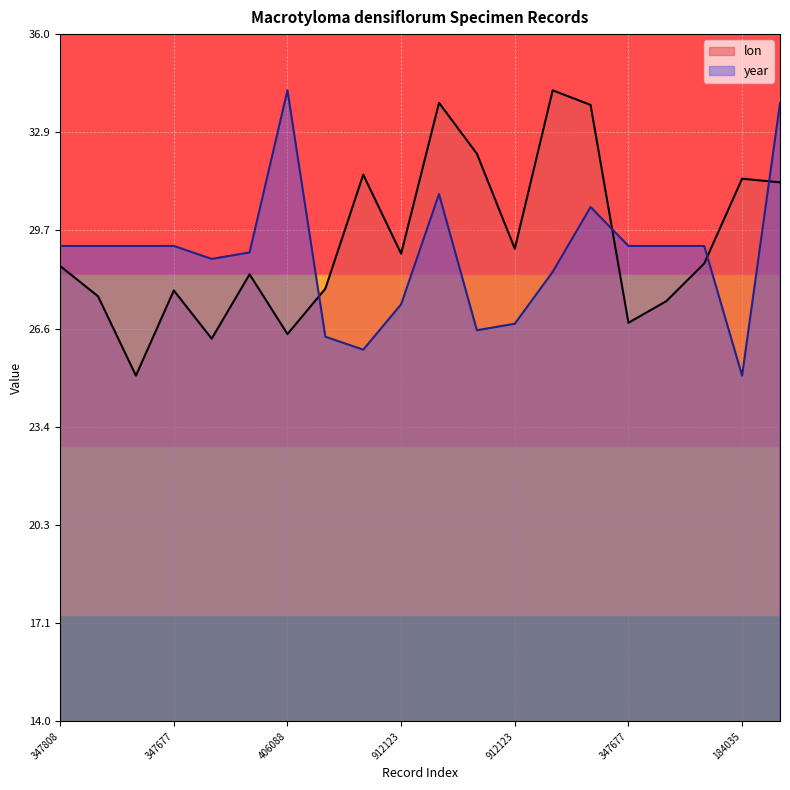

Reading left to right, what are all the values shown in this chart?

lon: 28.6	27.6	25.1	27.8	26.2	28.3	26.4	27.9	31.5	29.0	33.8	32.2	29.1	34.2	33.7	26.8	27.5	28.7	31.4	31.3
year: 29.2	29.2	29.2	29.2	28.8	29.0	34.2	26.3	25.9	27.3	30.9	26.5	26.7	28.4	30.5	29.2	29.2	29.2	25.1	33.8